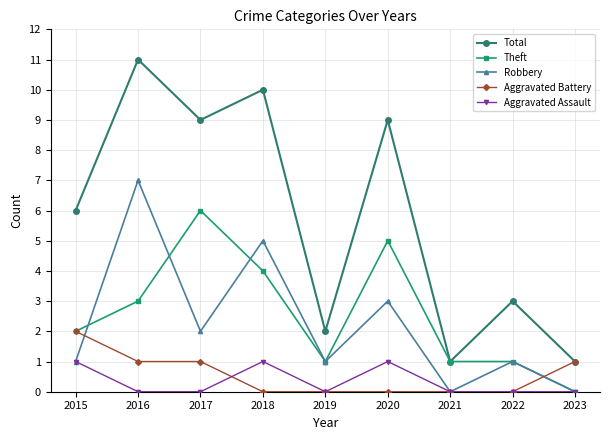

What is the difference between the second highest and second lowest values in the Total series?

9